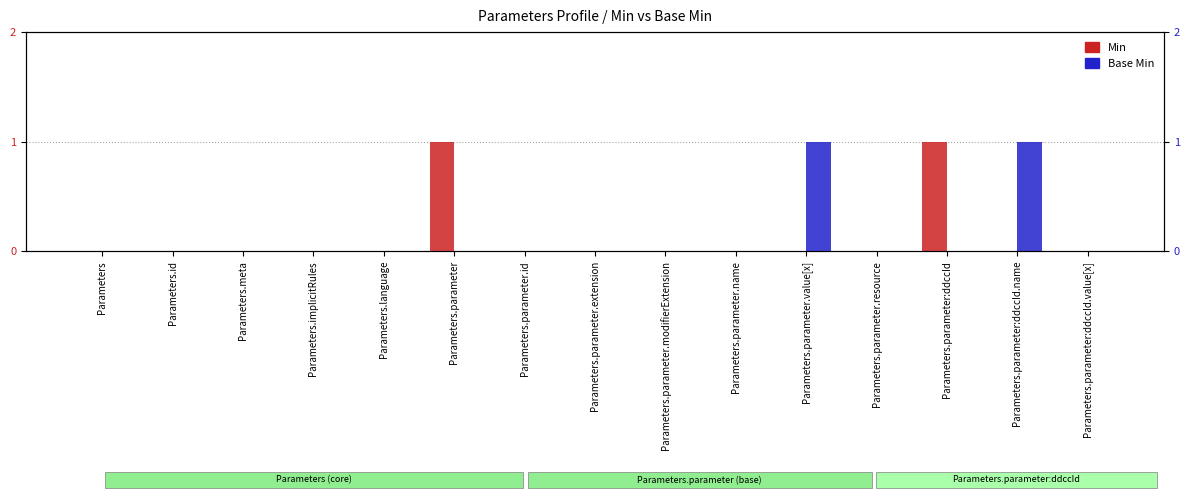

Reading left to right, extract all data points from this chart.

Min: Parameters=0	Parameters.id=0	Parameters.meta=0	Parameters.implicitRules=0	Parameters.language=0	Parameters.parameter=1	Parameters.parameter.id=0	Parameters.parameter.extension=0	Parameters.parameter.modifierExtension=0	Parameters.parameter.name=0	Parameters.parameter.value[x]=0	Parameters.parameter.resource=0	Parameters.parameter:ddccId=1	Parameters.parameter:ddccId.name=0	Parameters.parameter:ddccId.value[x]=0
Base Min: Parameters=0	Parameters.id=0	Parameters.meta=0	Parameters.implicitRules=0	Parameters.language=0	Parameters.parameter=0	Parameters.parameter.id=0	Parameters.parameter.extension=0	Parameters.parameter.modifierExtension=0	Parameters.parameter.name=0	Parameters.parameter.value[x]=1	Parameters.parameter.resource=0	Parameters.parameter:ddccId=0	Parameters.parameter:ddccId.name=1	Parameters.parameter:ddccId.value[x]=0